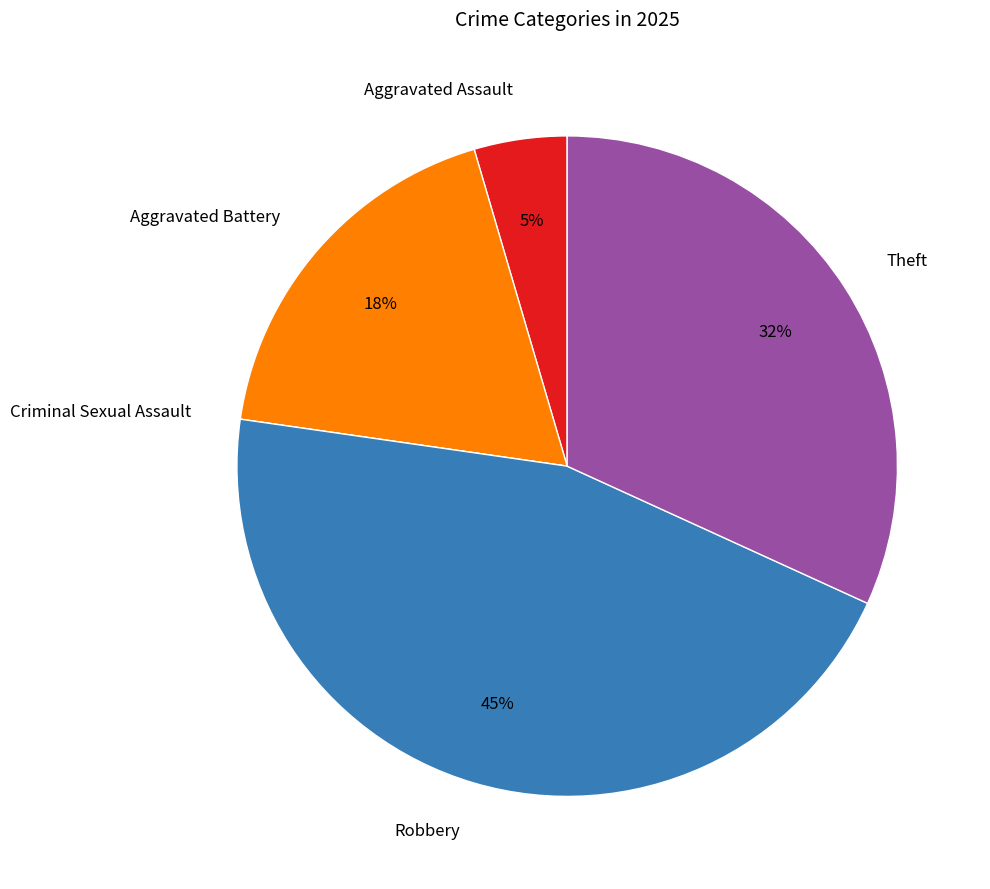

Is Aggravated Assault the majority of the pie?

No